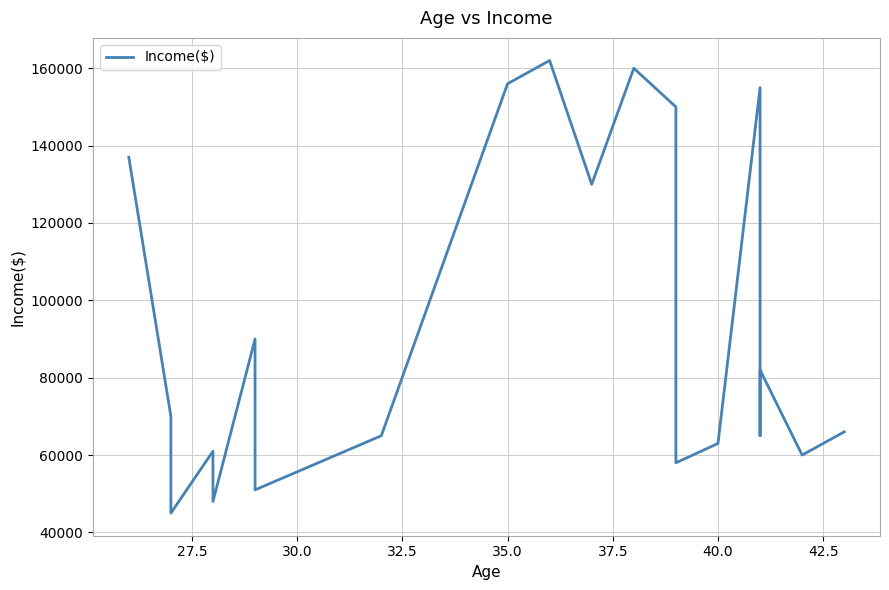

What is the maximum value shown in the chart?

162000